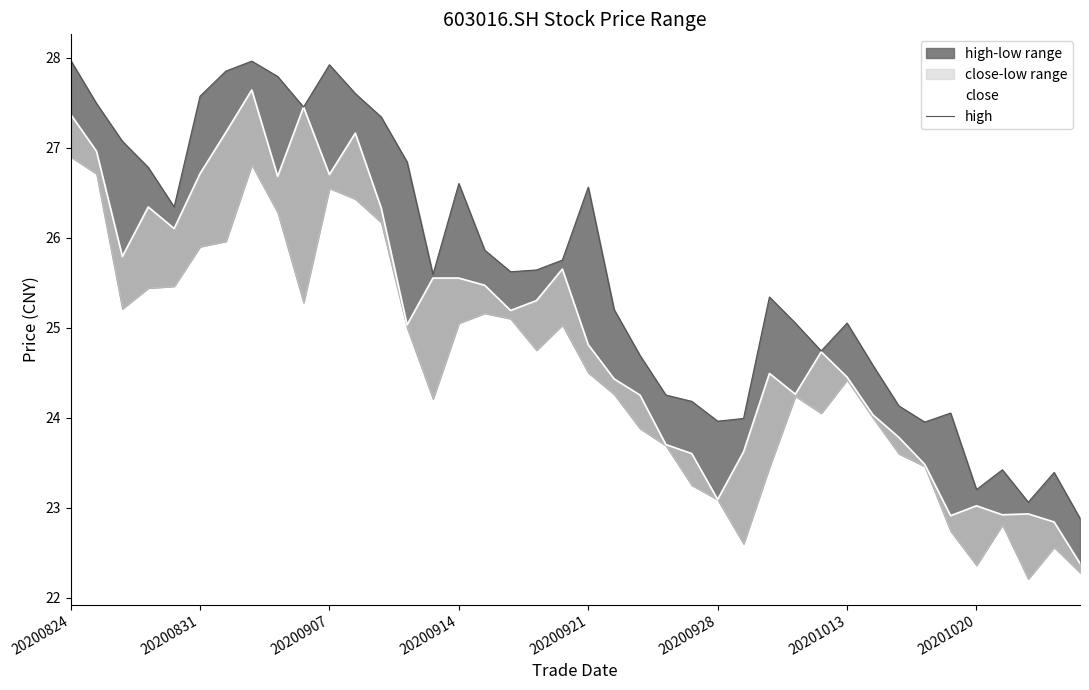

Rank the series by their maximum value, from lowest to highest.

close, high